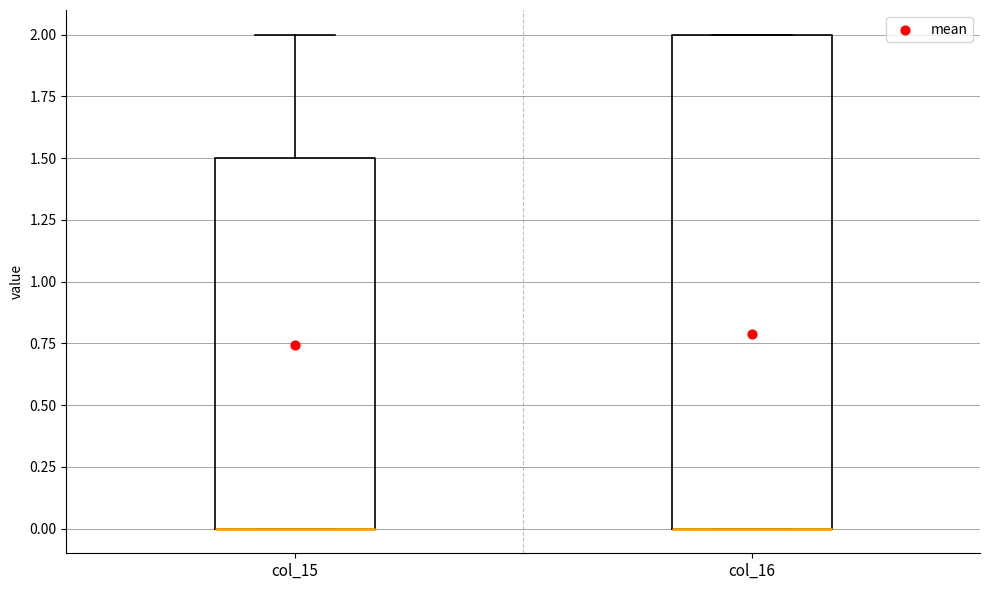

Where is the upper edge of the box for col_15 on the y-axis? The values are not printed on the chart, so give them approximately, as read against the axis.

1.5